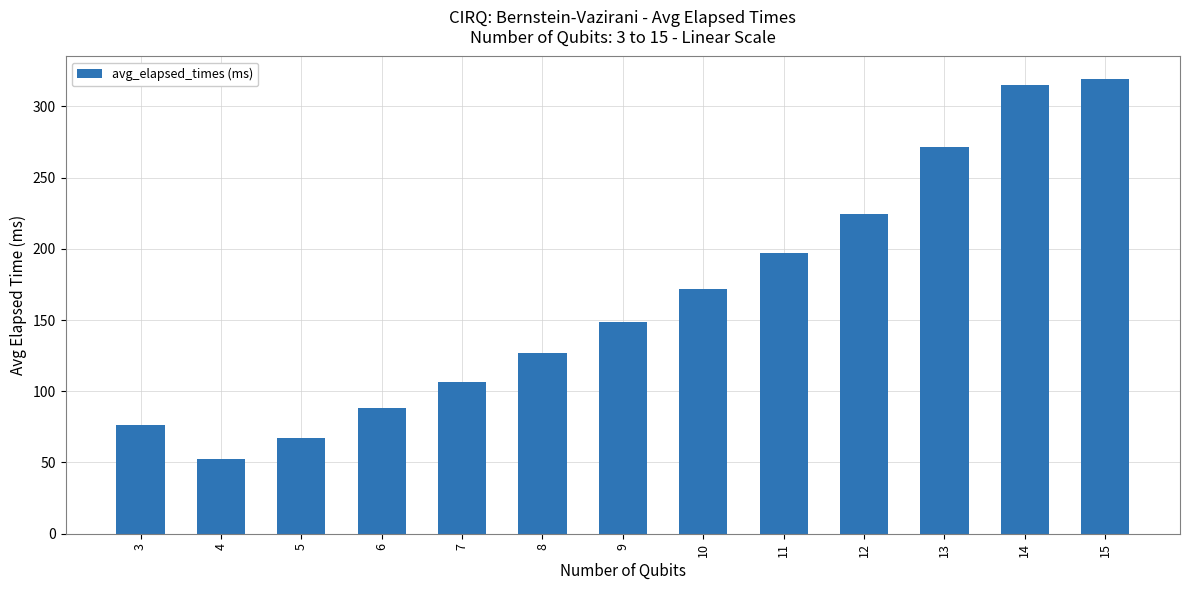

Are the bars horizontal?

No